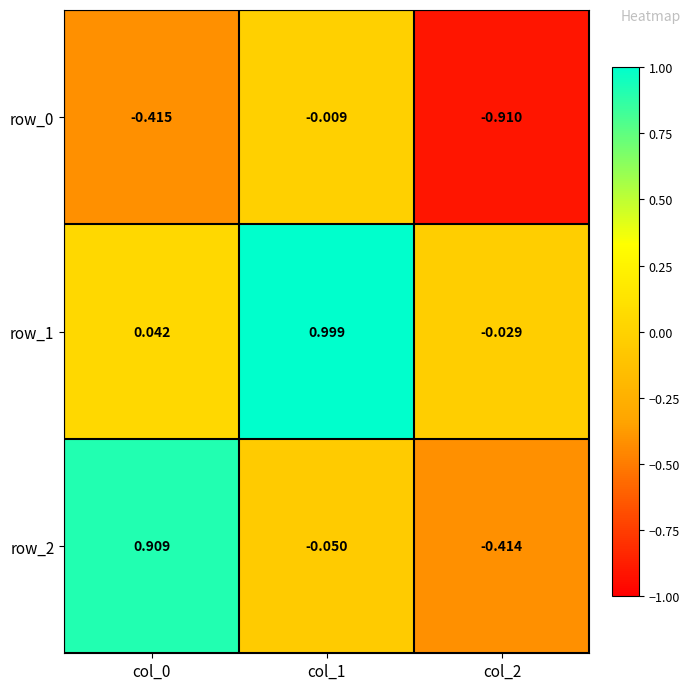

What is the sum of all row_0 values?

-1.3